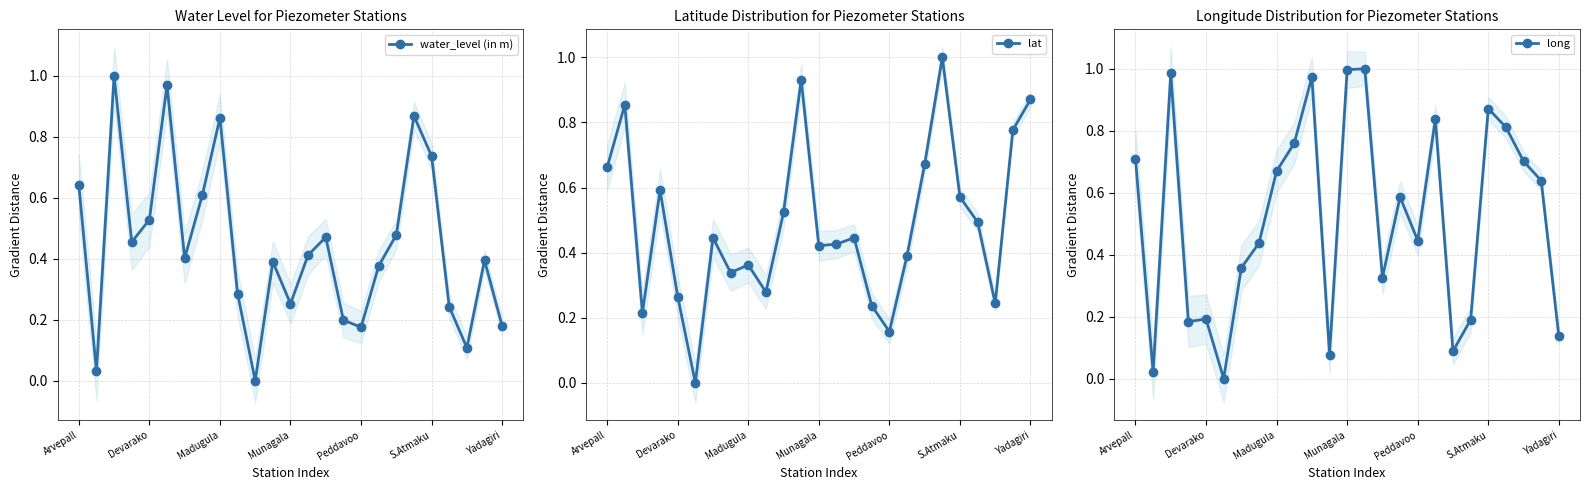

In water_level (in m), how many points are lower than both neighbors (excluding endpoints)?

7